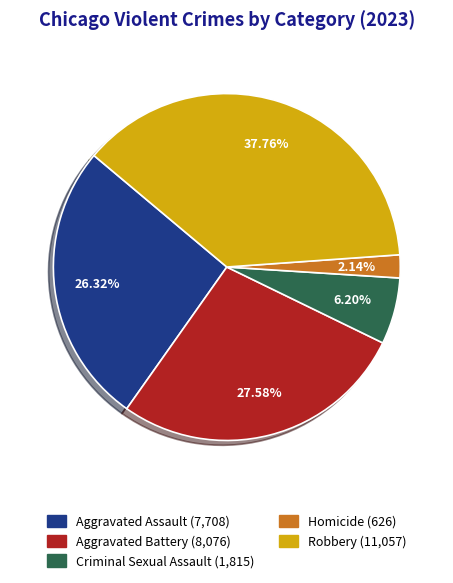

Does any single category account for the majority?

No